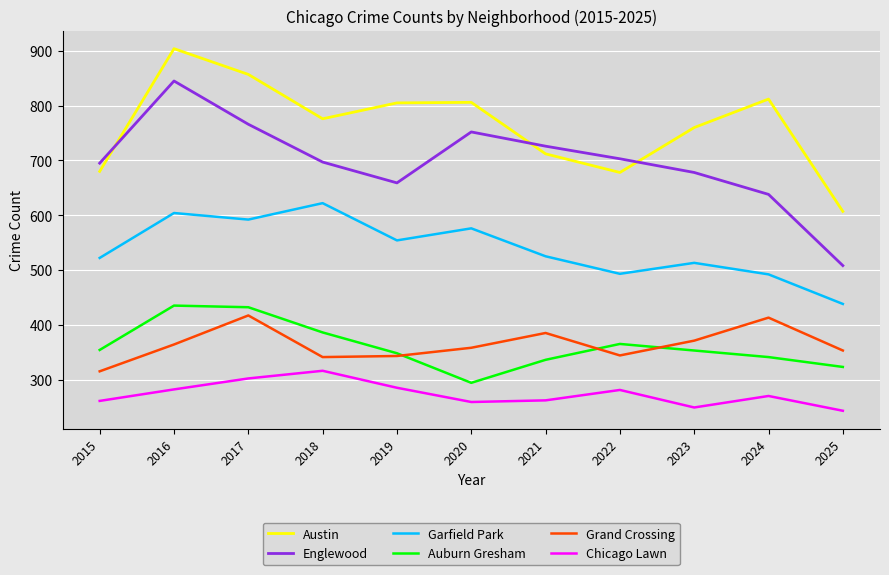

True or false: Chicago Lawn has a value of 358 at 2020.

False